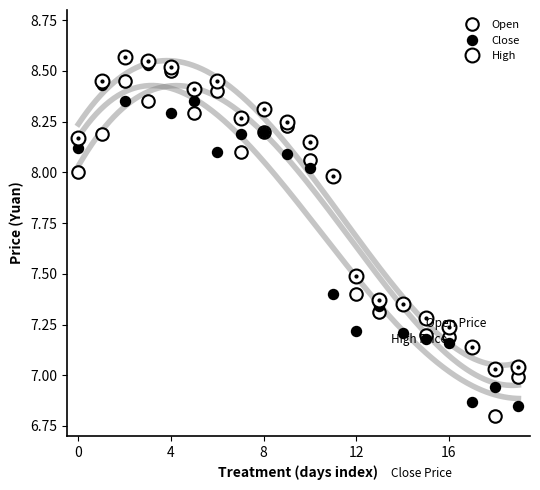

Where do Open and Close first cross each other?

4 and 8